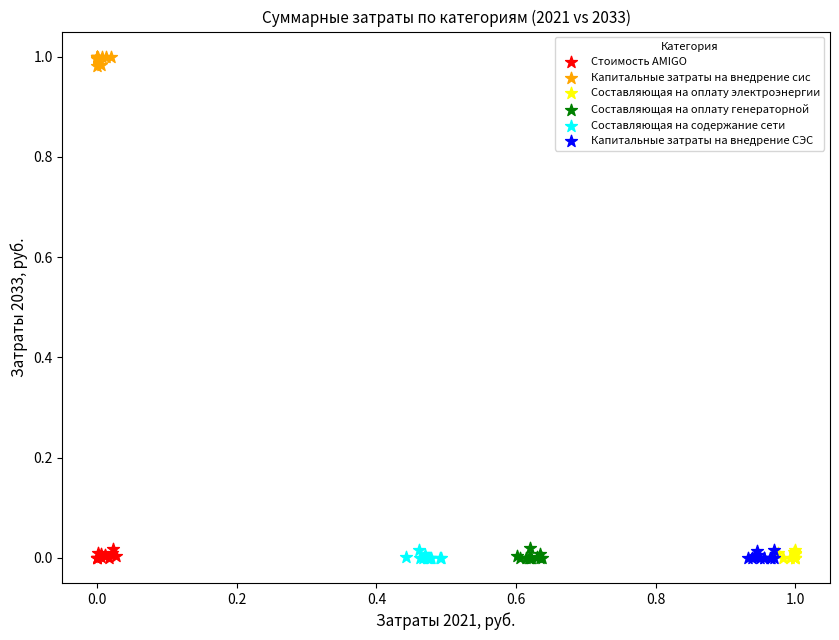

Which series contains the highest Y value?

Капитальные затраты на внедрение сис